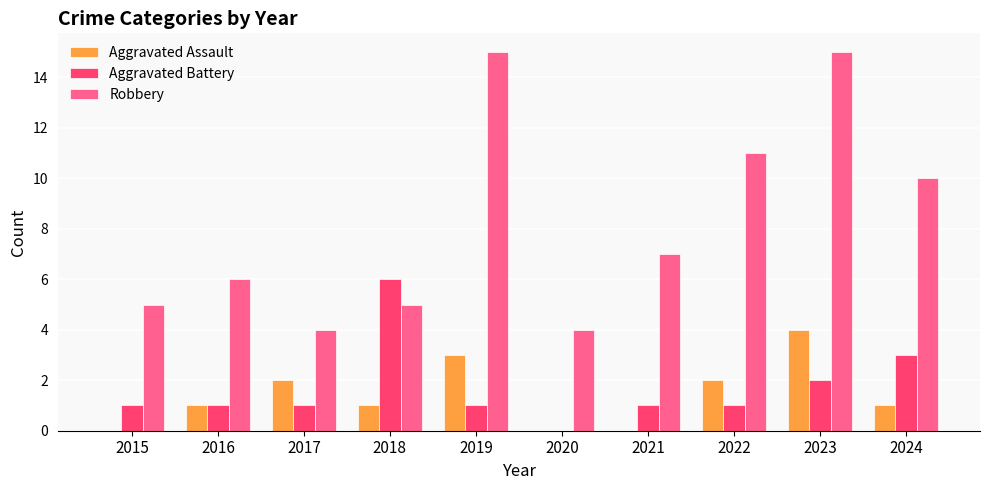

Which series has the largest total across all categories?

Robbery